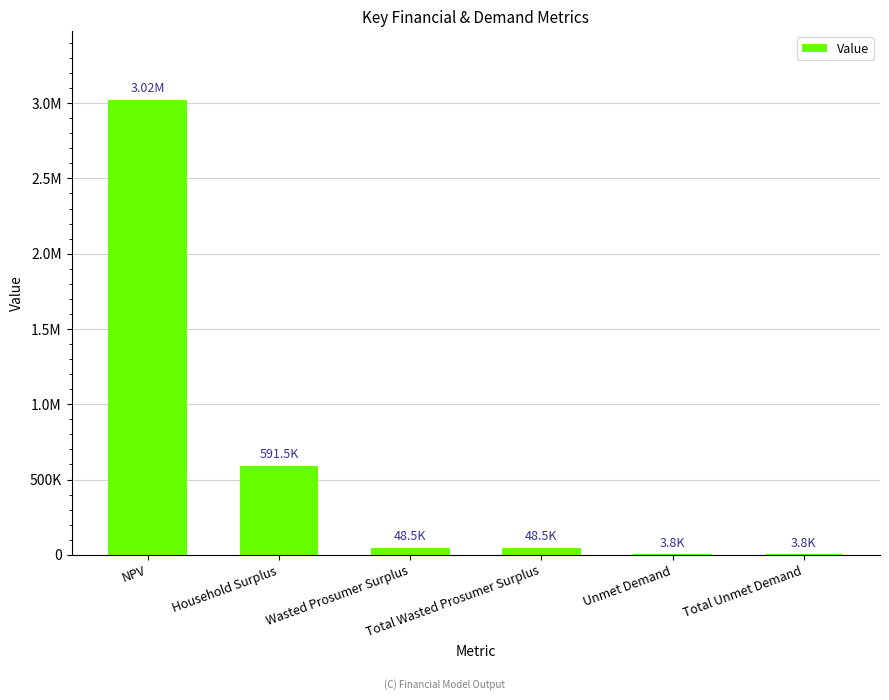

What value does the data have at Household Surplus?

591540.2